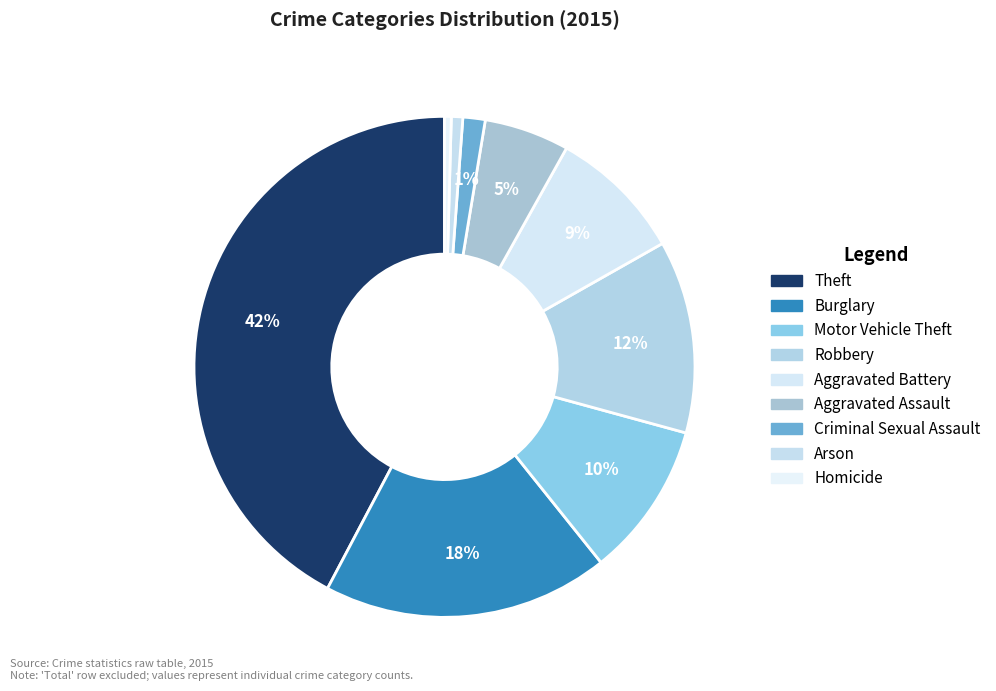

Does any single category account for the majority?

No